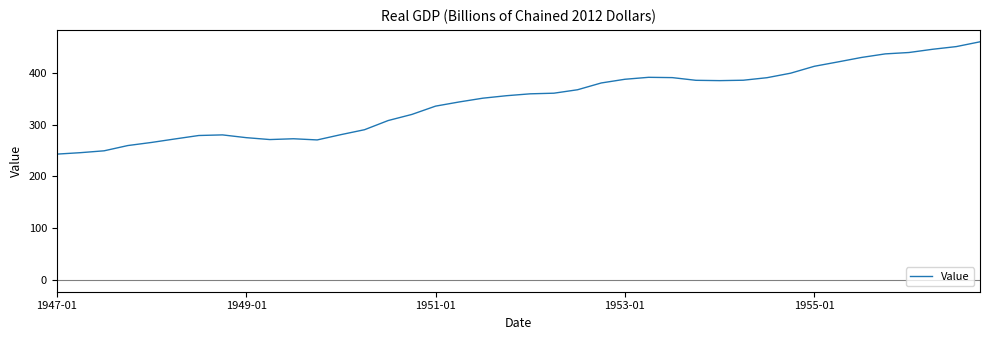

What is the maximum value shown in the chart?

460.5